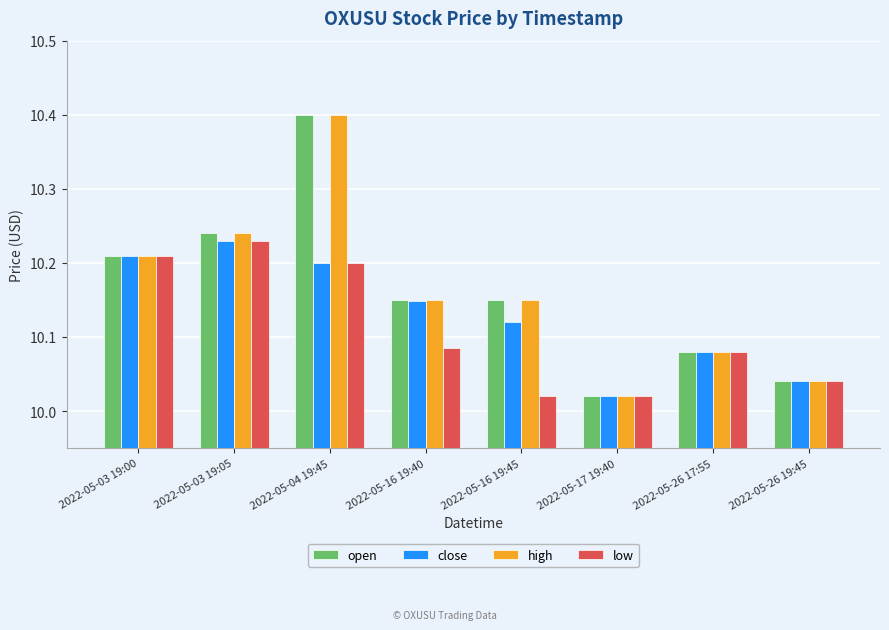

What is the difference between the second highest and minimum values in the high series?

0.2